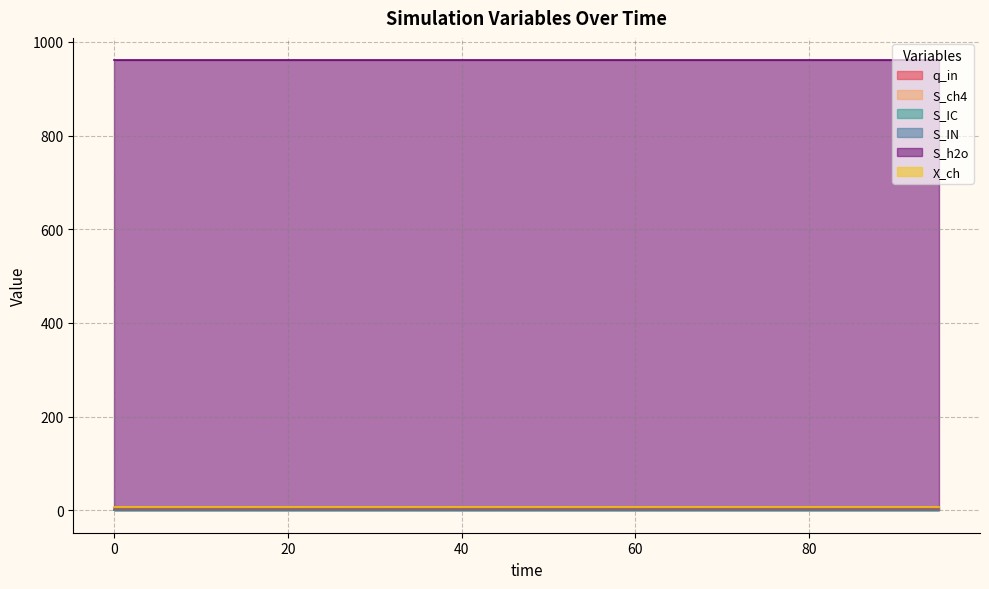

True or false: S_IN and S_IC intersect in this chart.

False